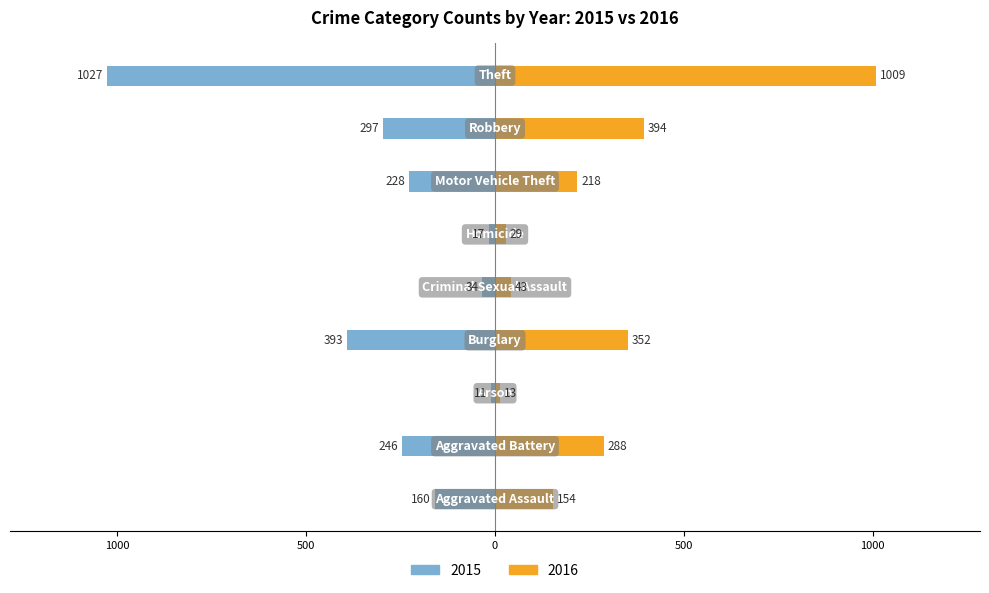

Reading left to right, transcribe all the data shown in this chart.

2015: -160	-246	-11	-393	-34	-17	-228	-297	-1027
2016: 154	288	13	352	43	29	218	394	1009